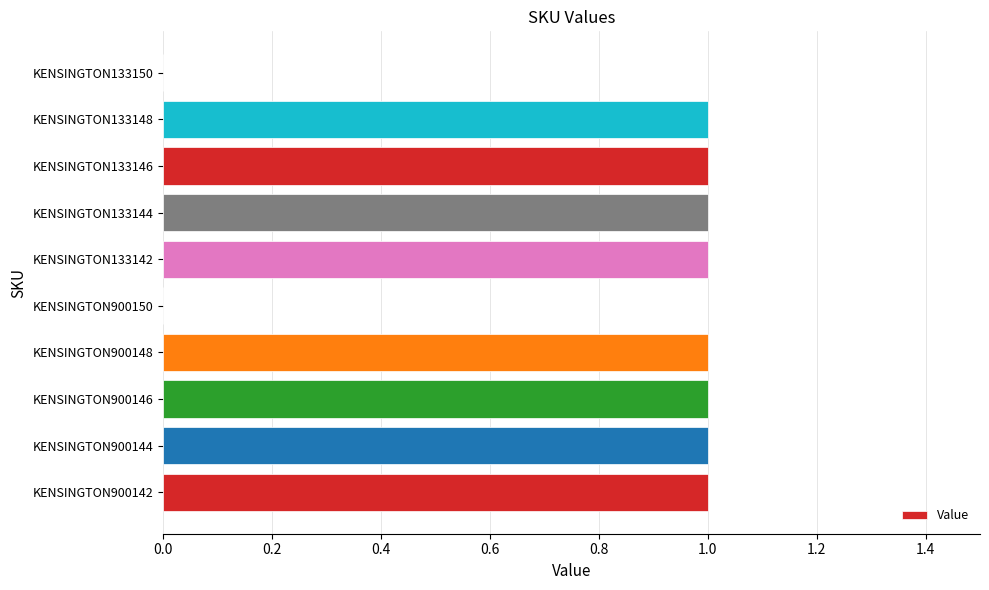

Which has a higher value, KENSINGTON133148 or KENSINGTON133150?

KENSINGTON133148